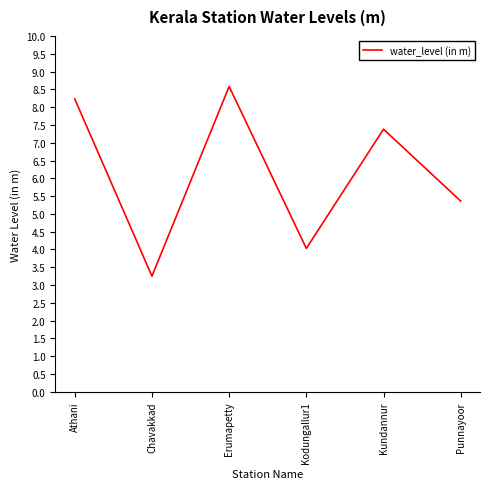

What position from the left is Athani?

1